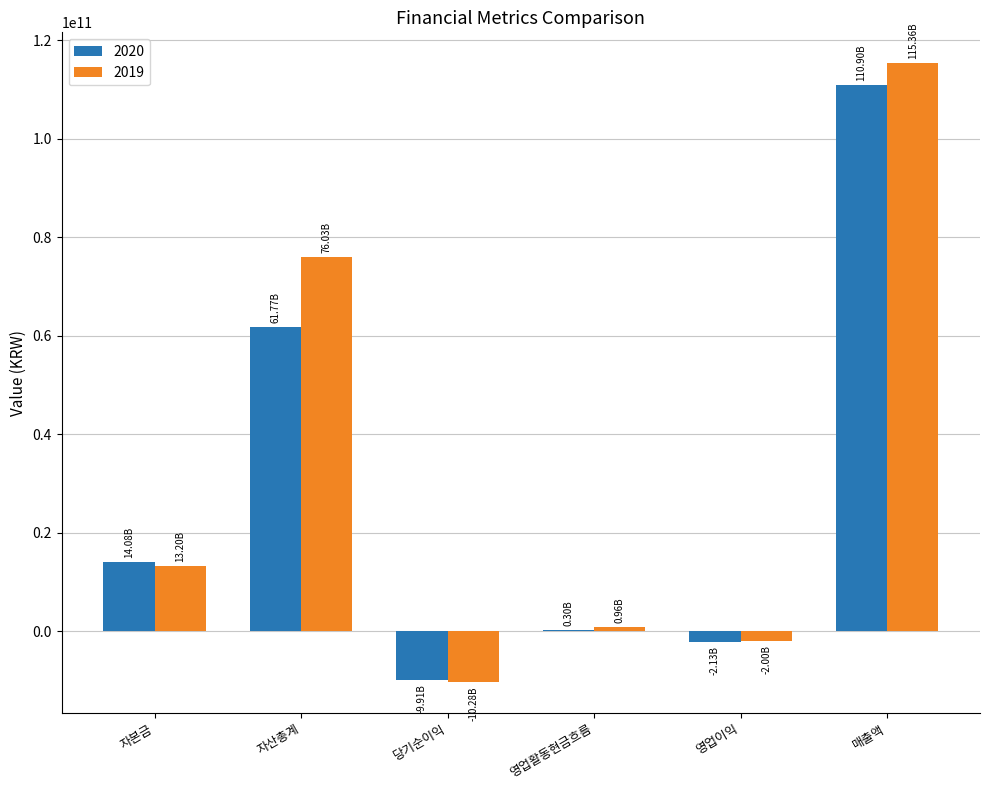

Which category has the highest value across all series?

매출액